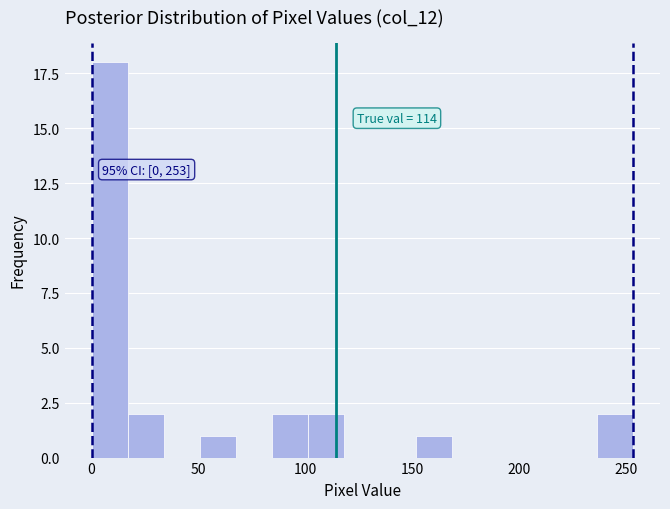

Read against the x-axis, roughly where is the centre of the tallest bar?

10